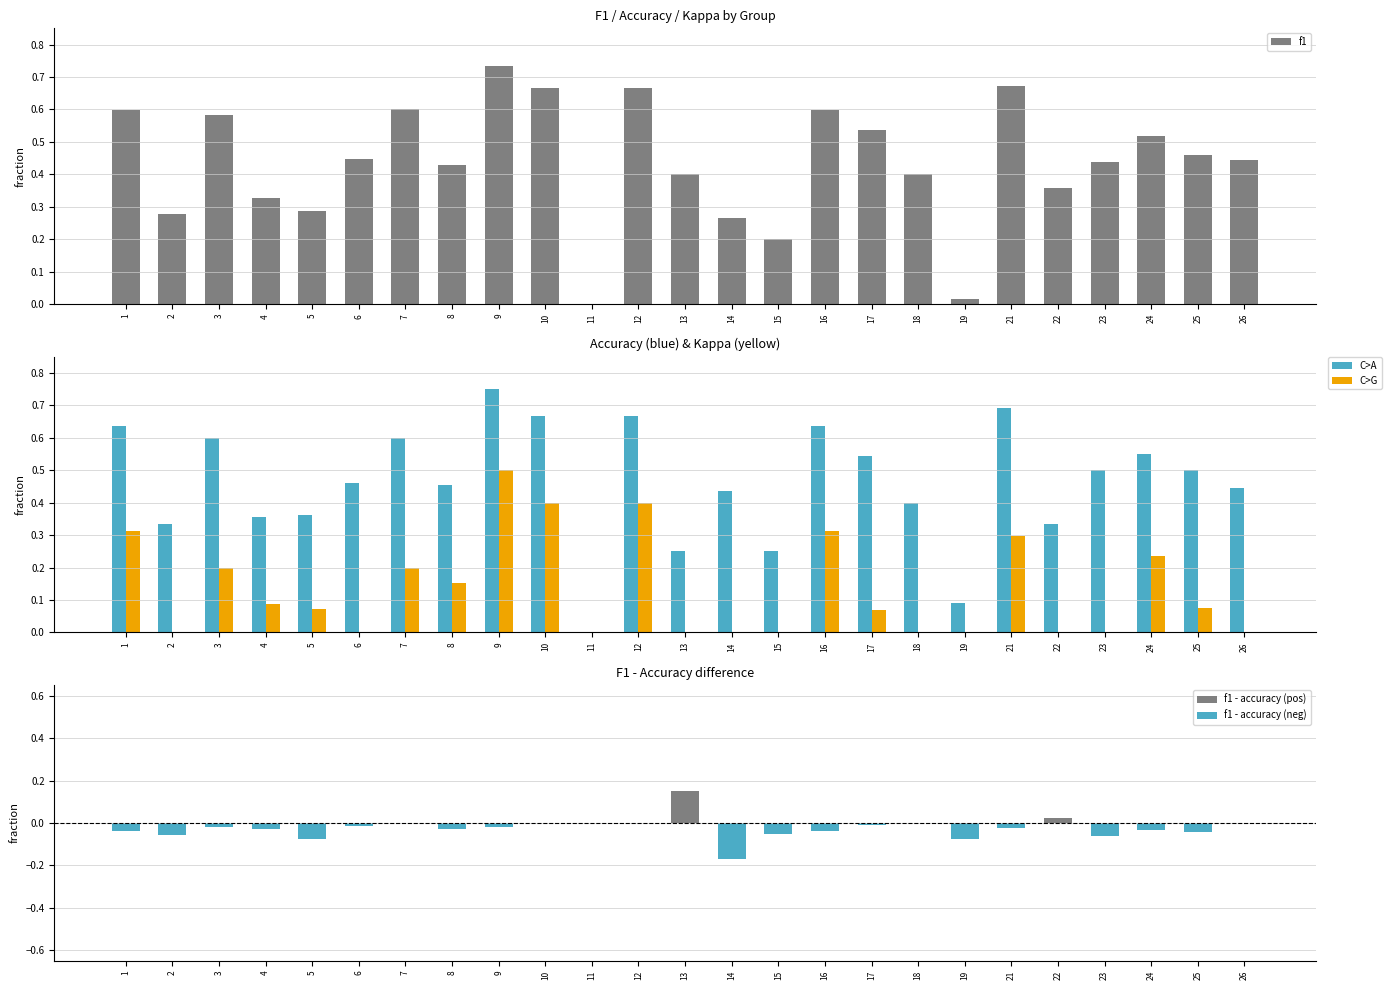

Which series has the widest spread of values?

kappa